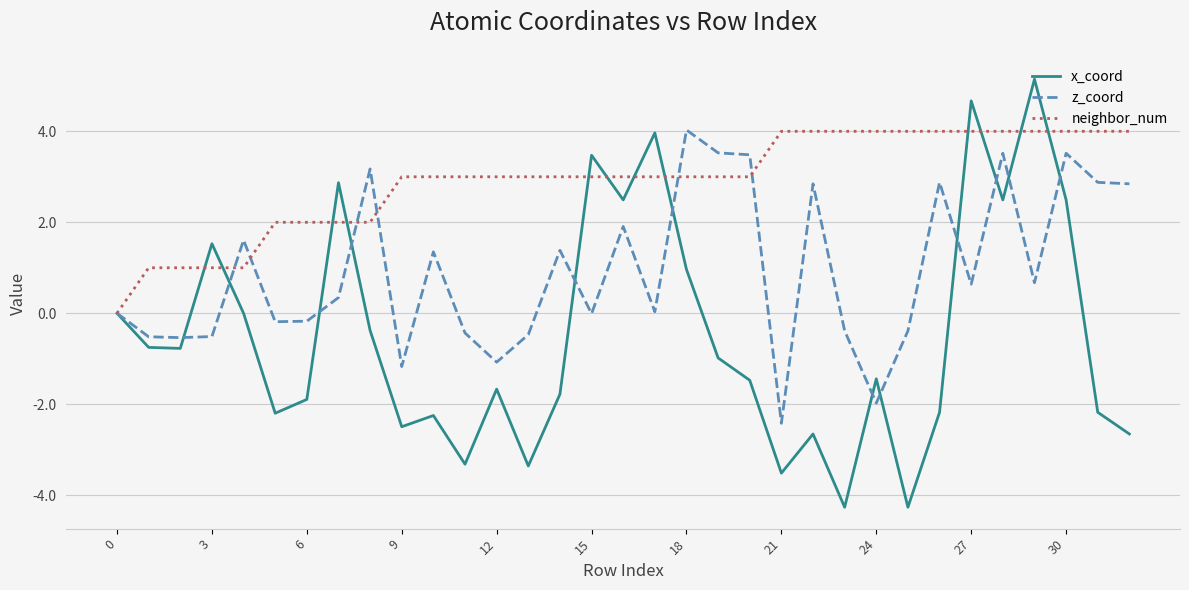

Which series has the largest range (max minus min)?

x_coord